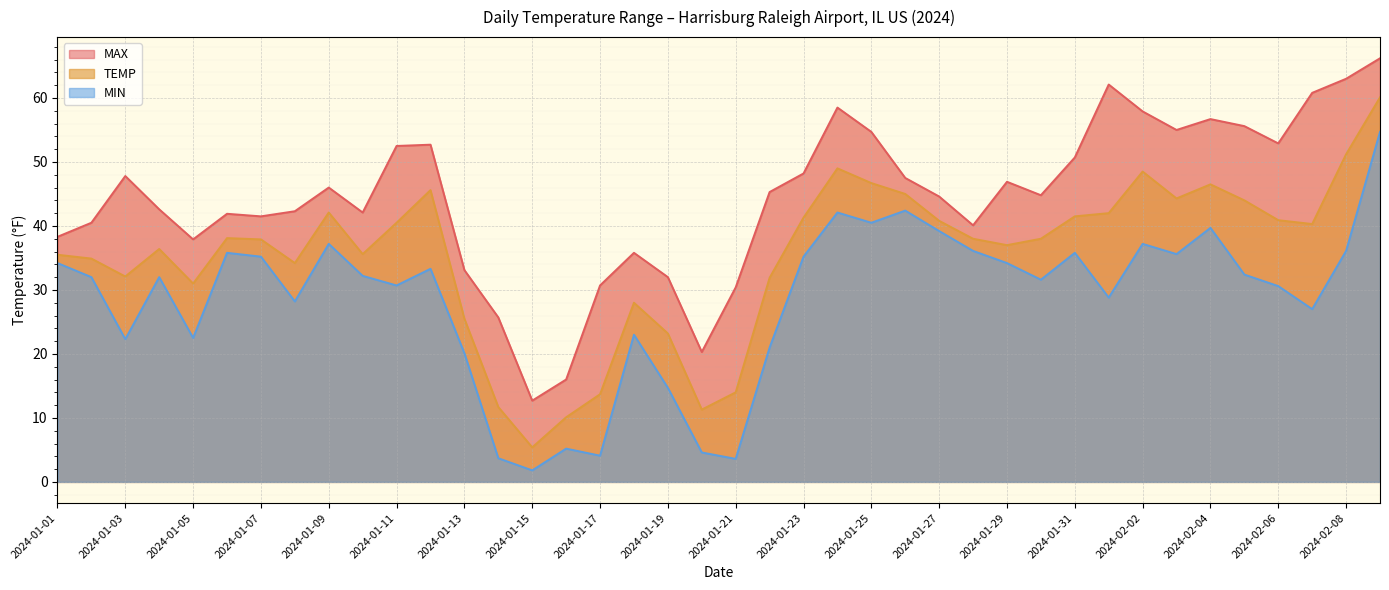

Which category has the lowest value in the MAX series?

2024-01-15